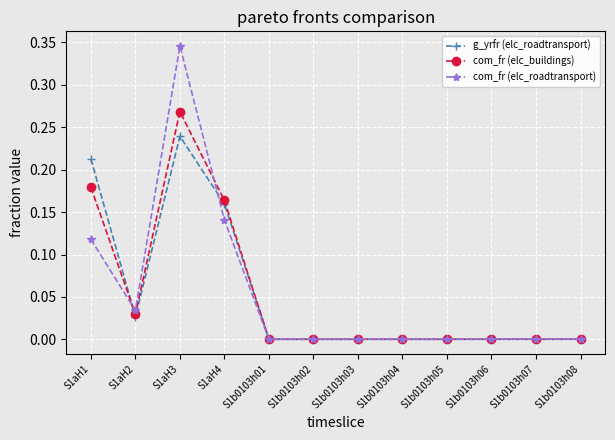

Is this an area chart (filled region under the line)?

No